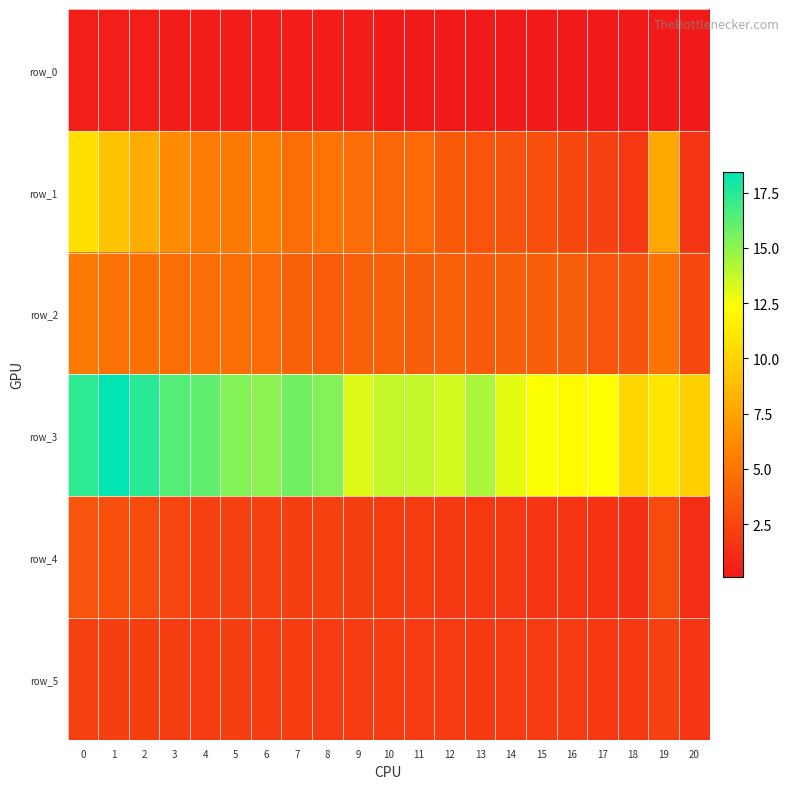

List the series in order of their peak value, highest first.

row_3, row_1, row_2, row_4, row_5, row_0